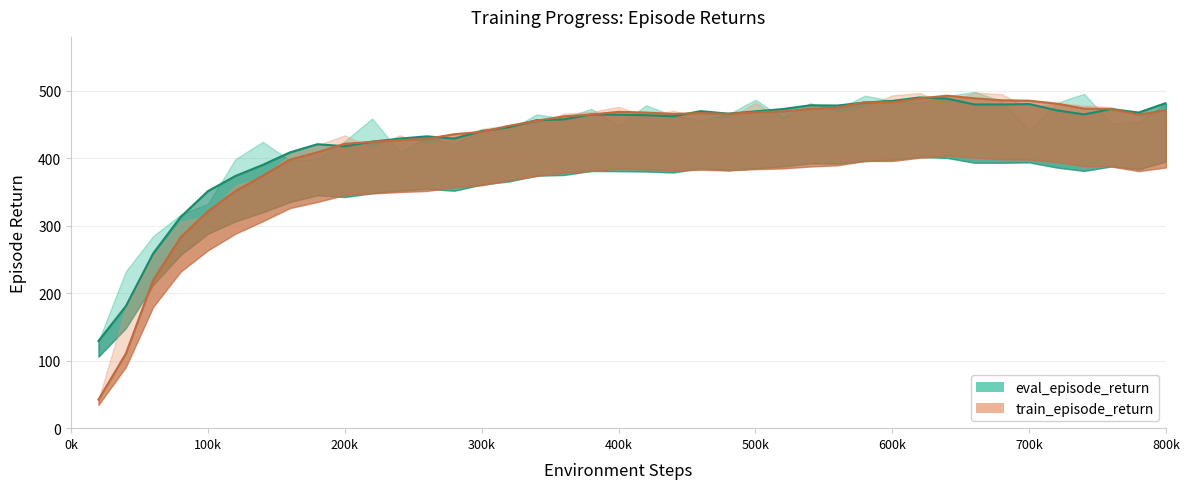

Is this an area chart (filled region under the line)?

No